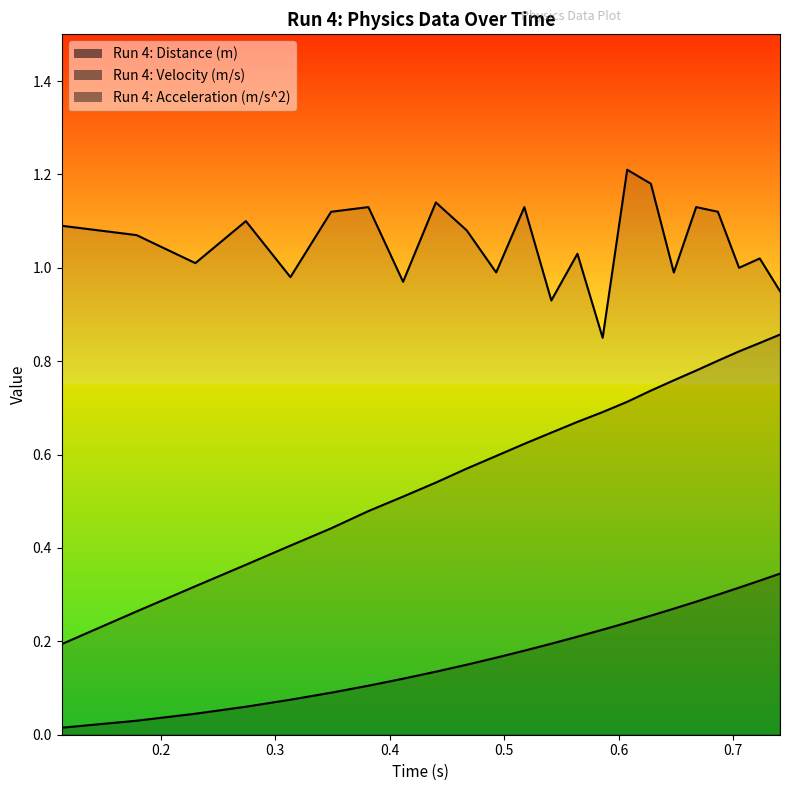

List the series in order of their peak value, lowest first.

Run 4: Distance (m), Run 4: Velocity (m/s), Run 4: Acceleration (m/s^2)